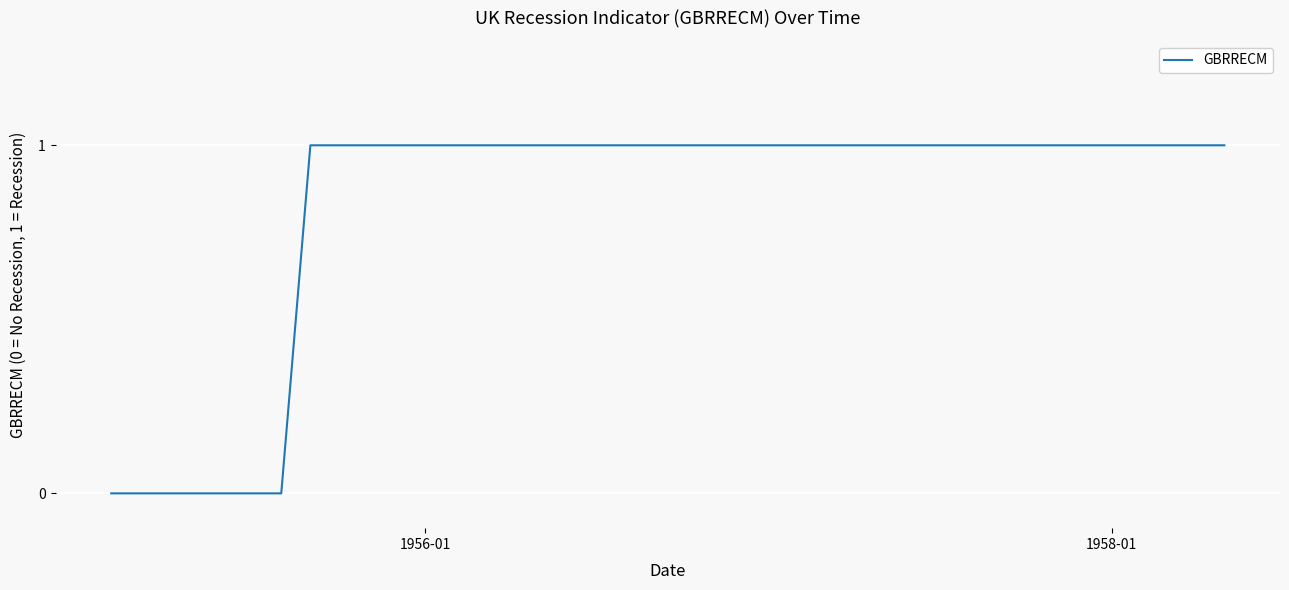

How many lines are shown in the chart?

1